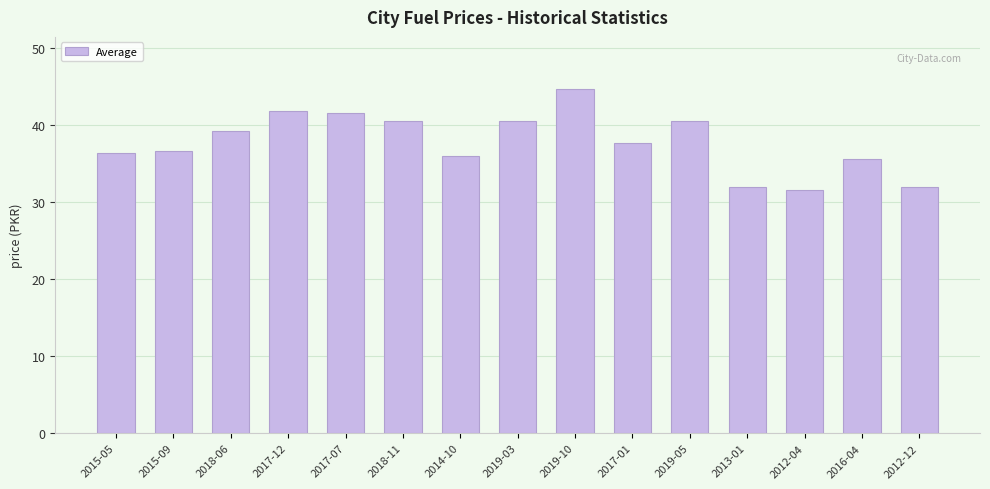

What is the difference between the maximum and minimum values?

13.2